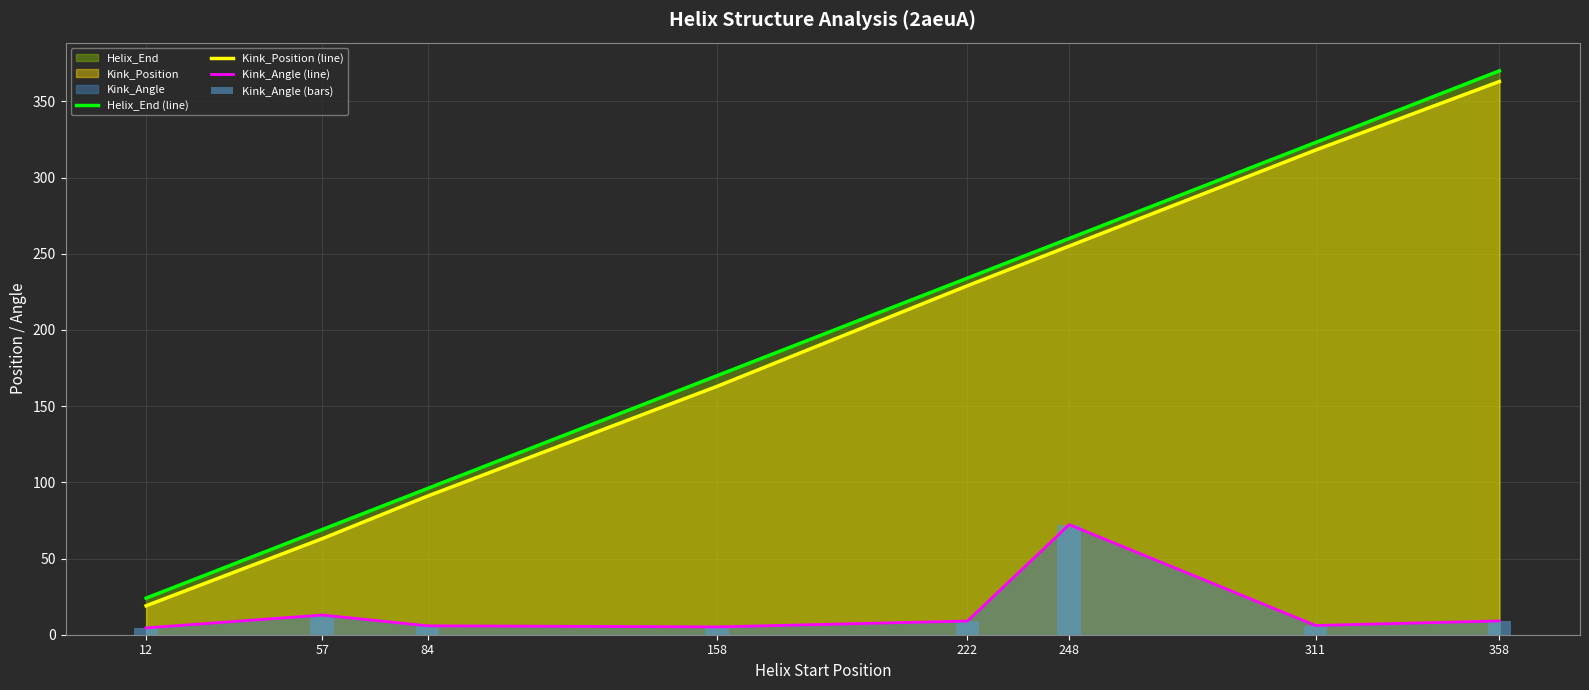

Rank the categories by Kink_Angle (bars) value from lowest to highest.

12, 158, 84, 311, 222, 358, 57, 248